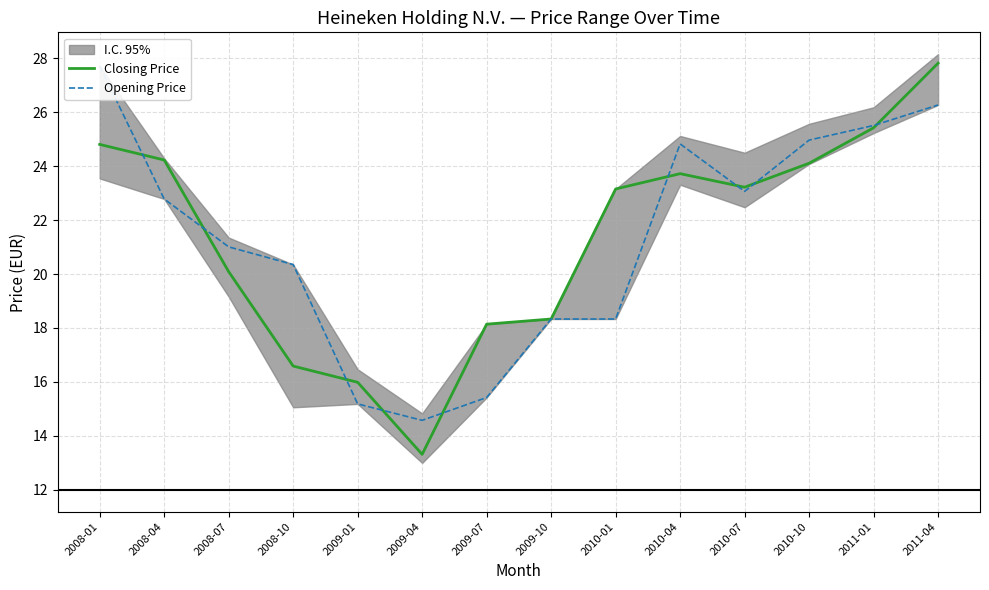

At which category is the sum across all series the highest?

2011-04